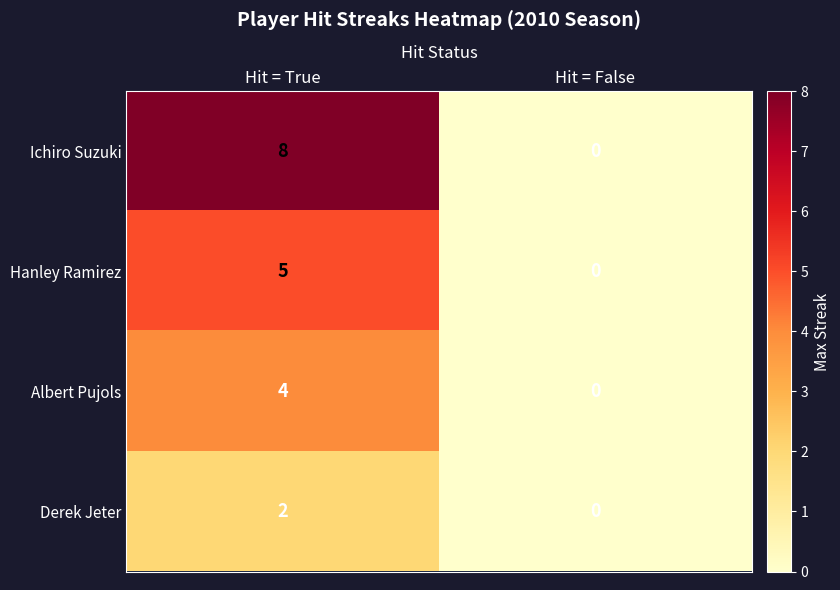

Reading left to right, list all the values displayed in this chart.

Ichiro Suzuki: 8	0
Hanley Ramirez: 5	0
Albert Pujols: 4	0
Derek Jeter: 2	0